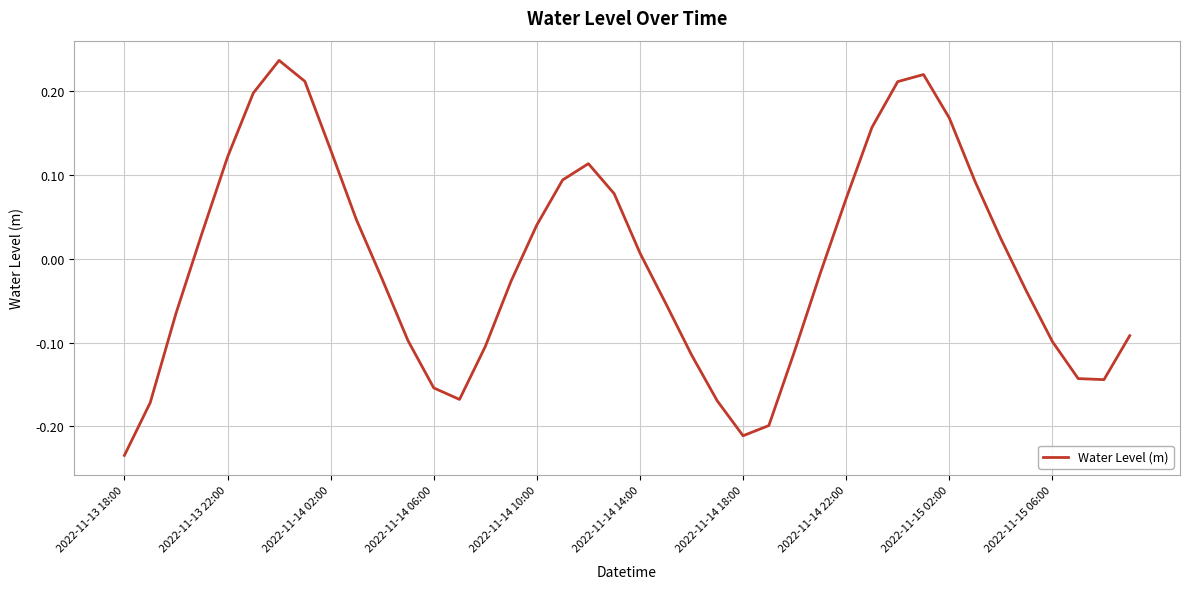

What is the difference between the maximum and minimum values?

0.5